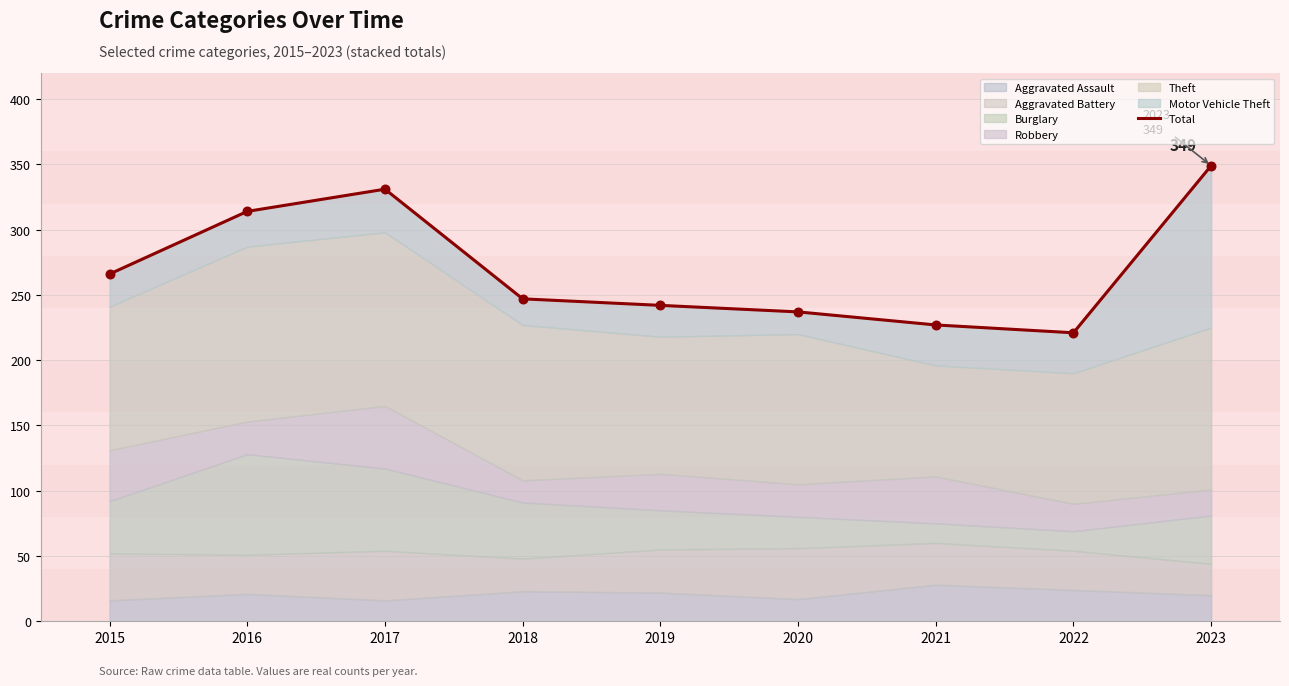

Between 2022 and 2019, which is larger?

2019